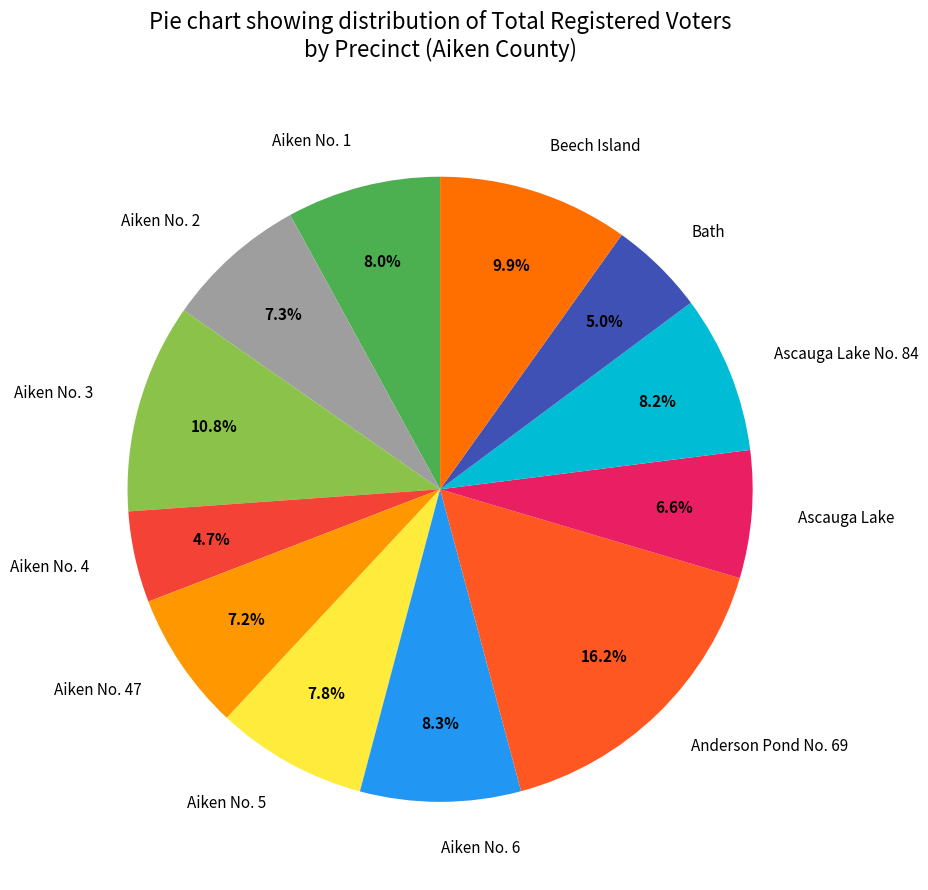

Is there a majority slice in this chart?

No